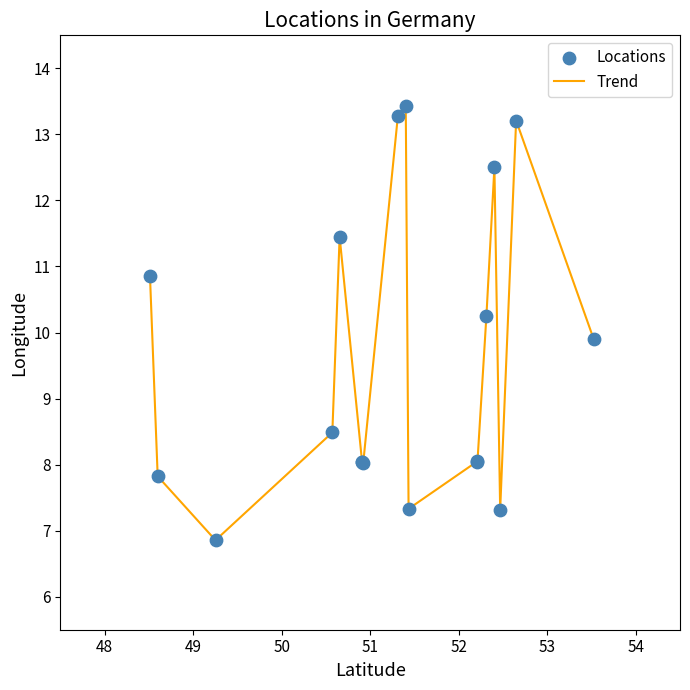

What is the maximum value shown in the chart?

13.4